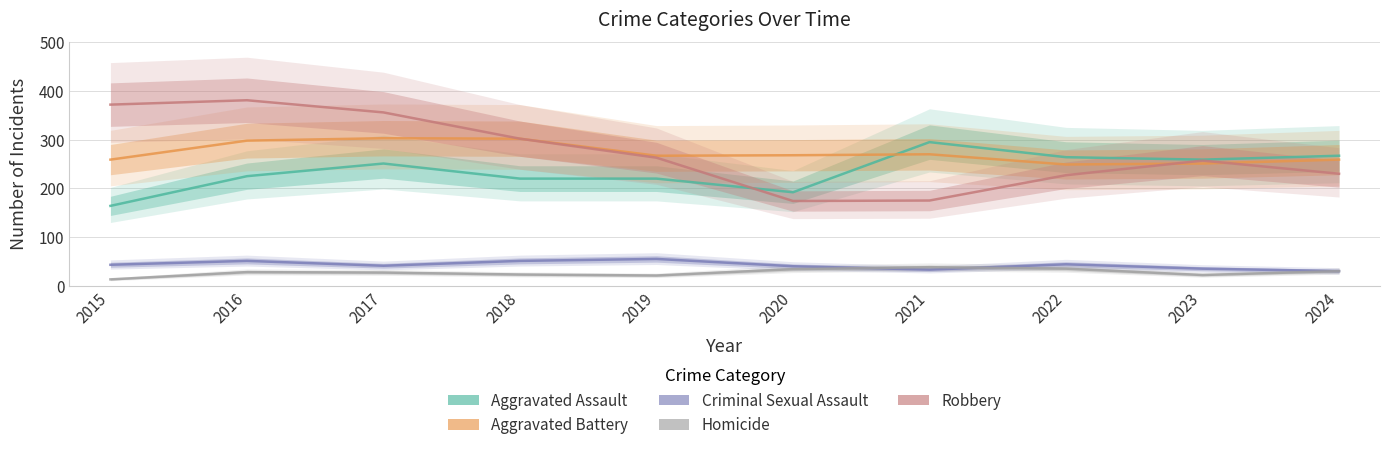

What is the sum of the Criminal Sexual Assault values at 2024 and 2021?

63